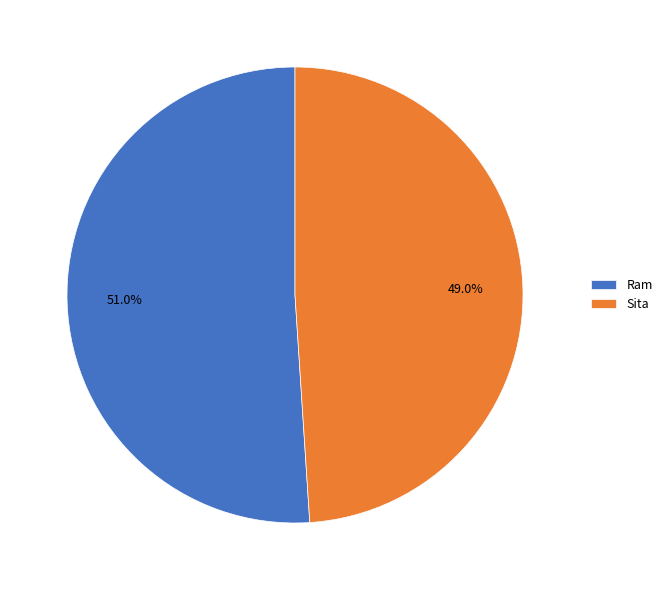

True or false: Sita accounts for 49% of the total.

True